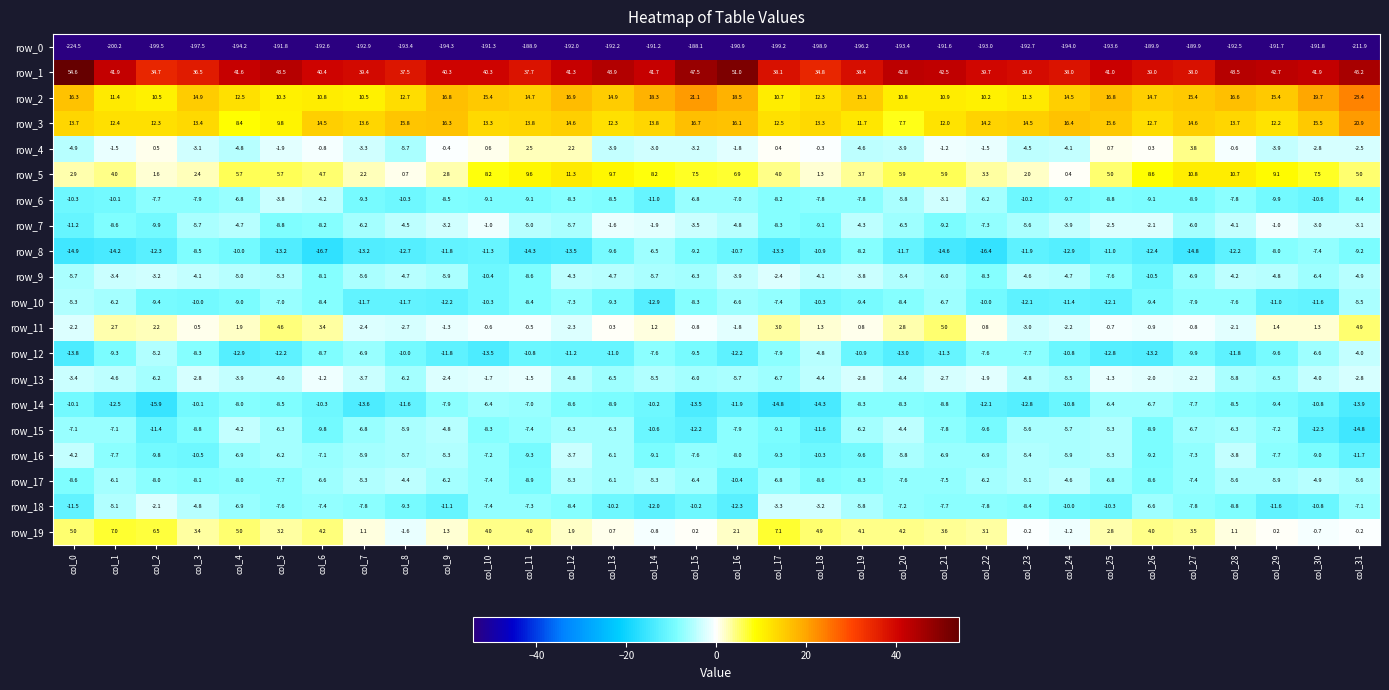

What is the smallest value displayed?

-224.5